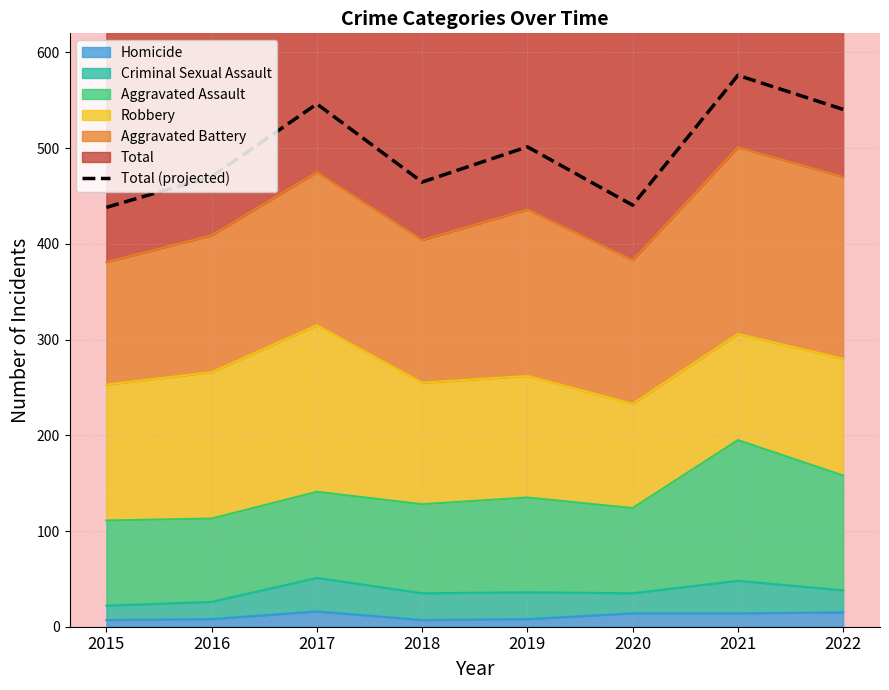

What is the difference between the maximum and minimum values?

138.0